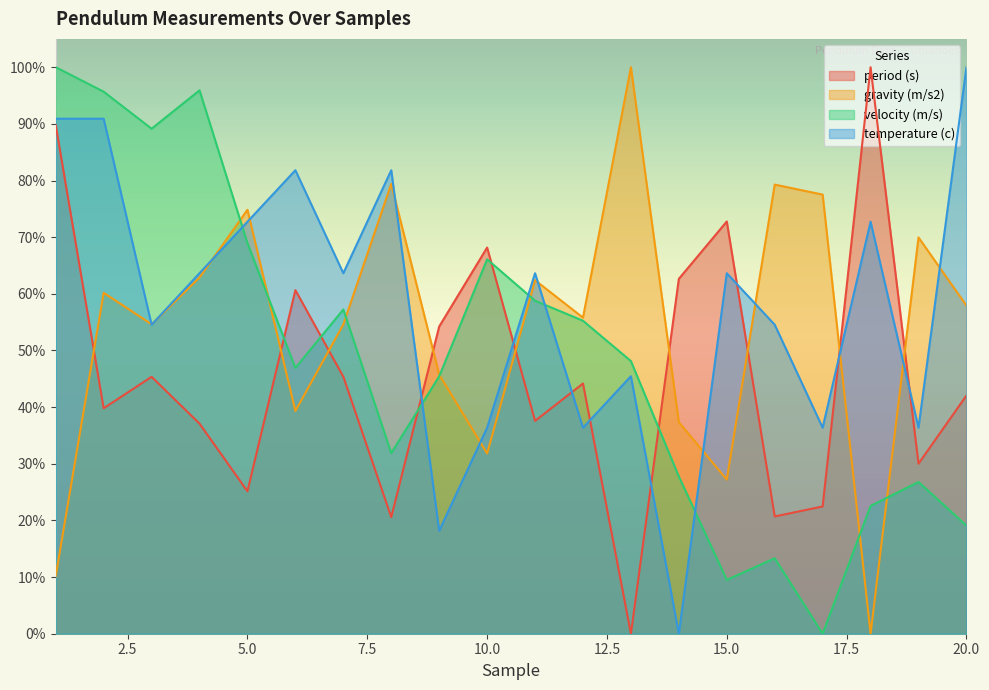

How many interior local peaks does the gravity (m/s2) series have?

7